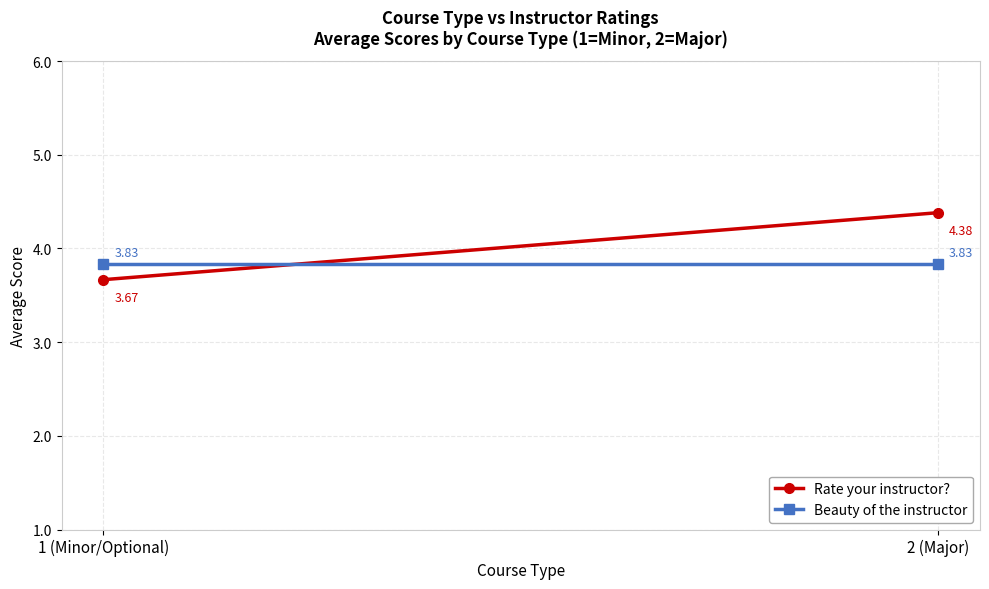

Is the value of Rate your instructor? at 1 (Minor/Optional) greater than the value of Beauty of the instructor at 1 (Minor/Optional)?

No